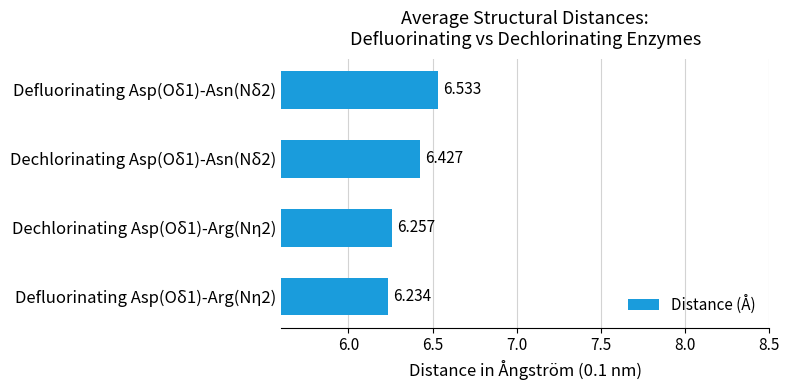

Rank the categories by value from lowest to highest.

Defluorinating Asp(Oδ1)-Arg(Nη2), Dechlorinating Asp(Oδ1)-Arg(Nη2), Dechlorinating Asp(Oδ1)-Asn(Nδ2), Defluorinating Asp(Oδ1)-Asn(Nδ2)